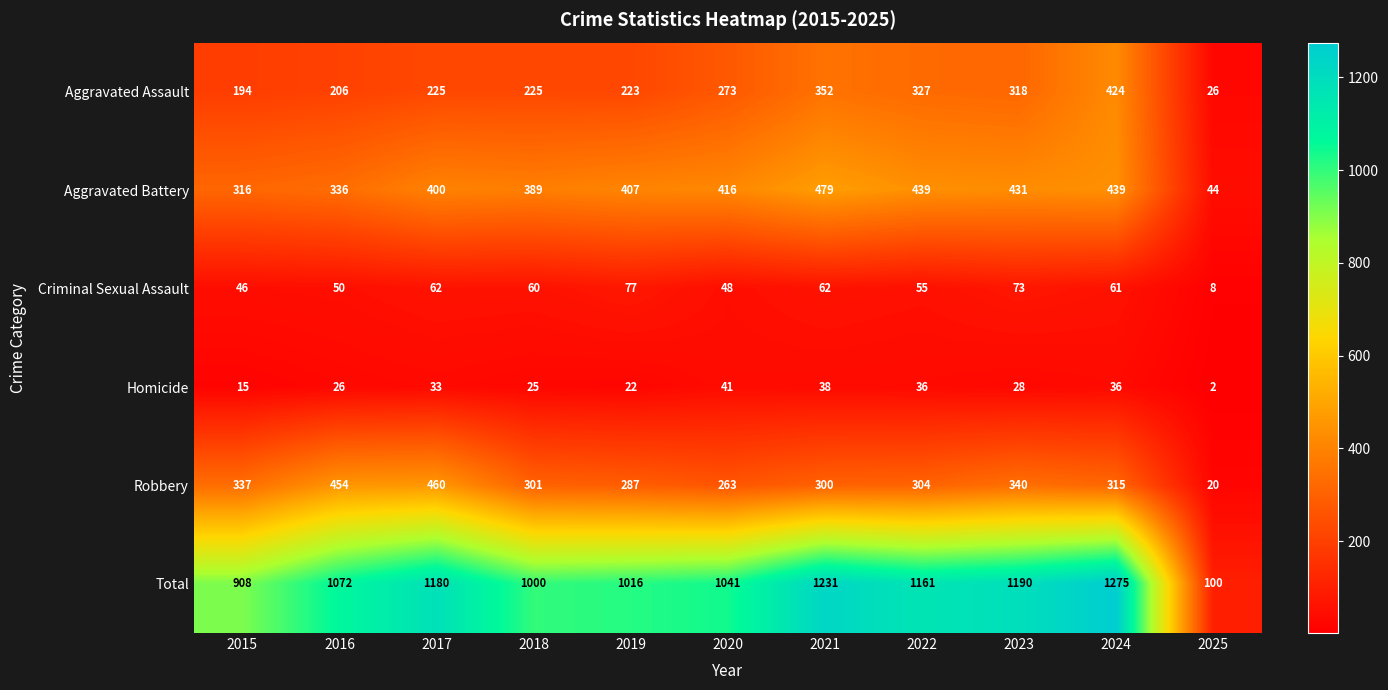

What is the difference between the second highest and minimum values in the Aggravated Battery series?

395